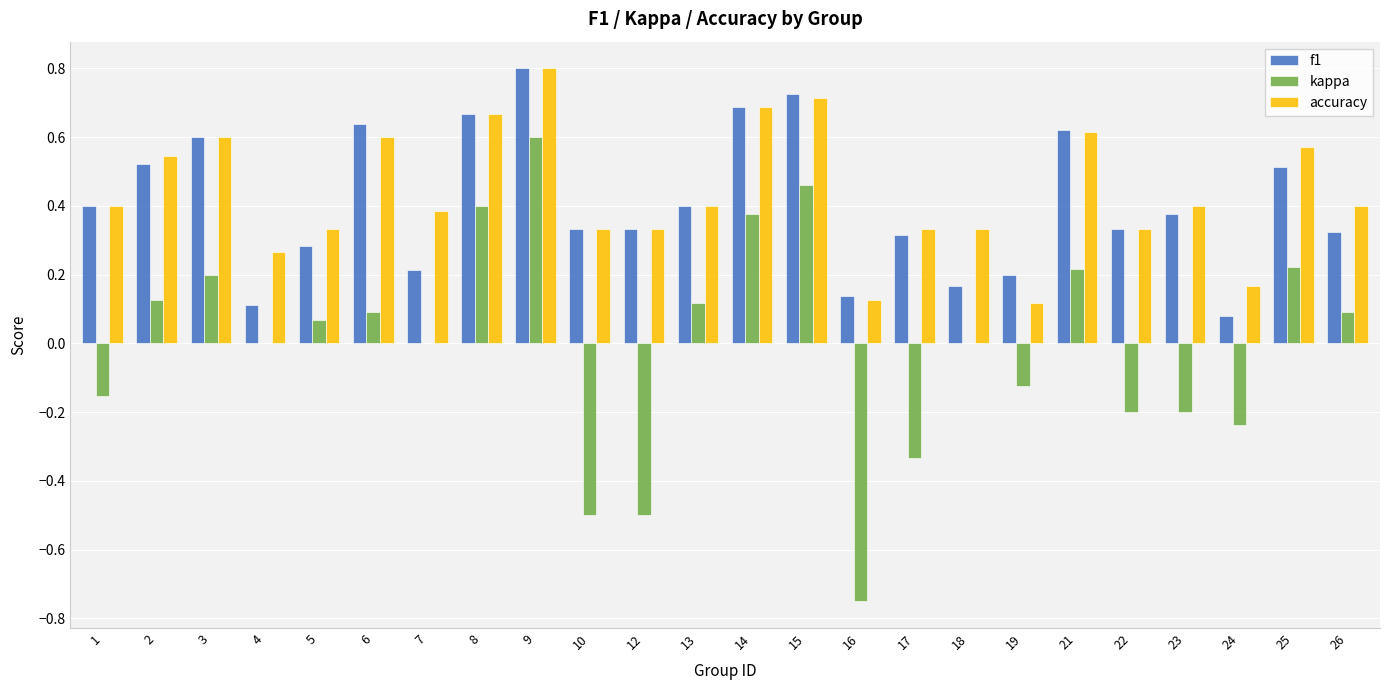

At which category is the sum across all series the highest?

9